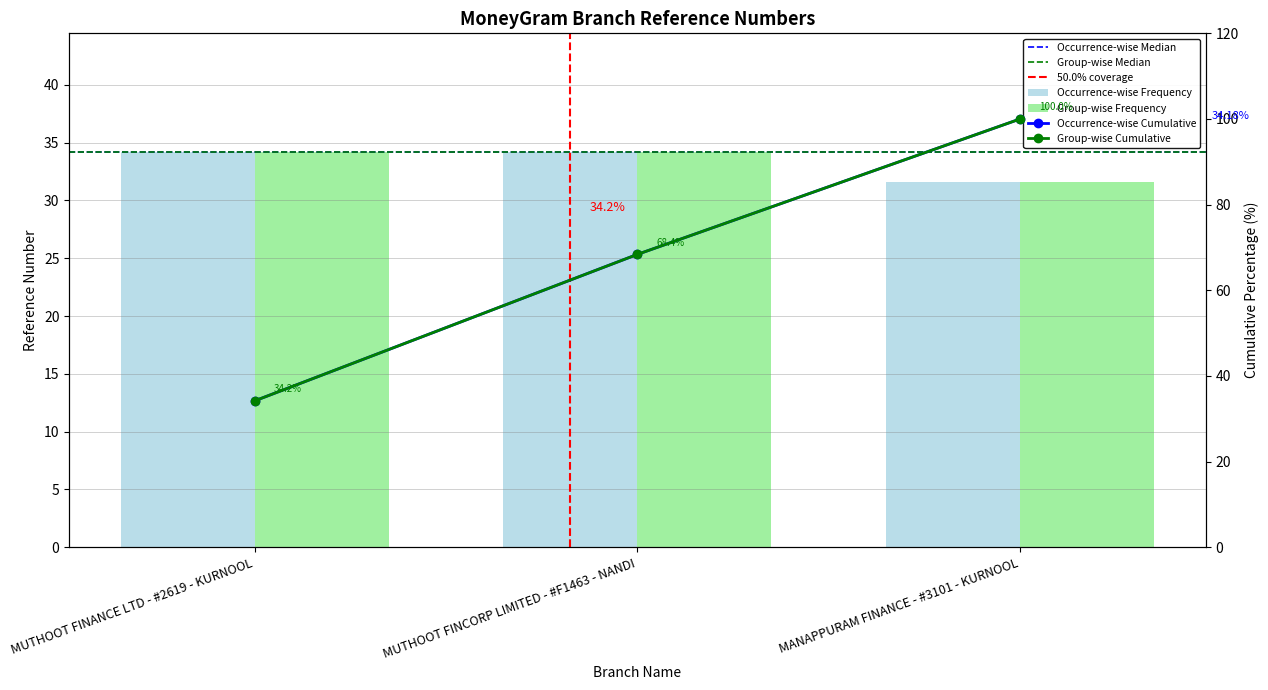

How many bars are there in total?

3